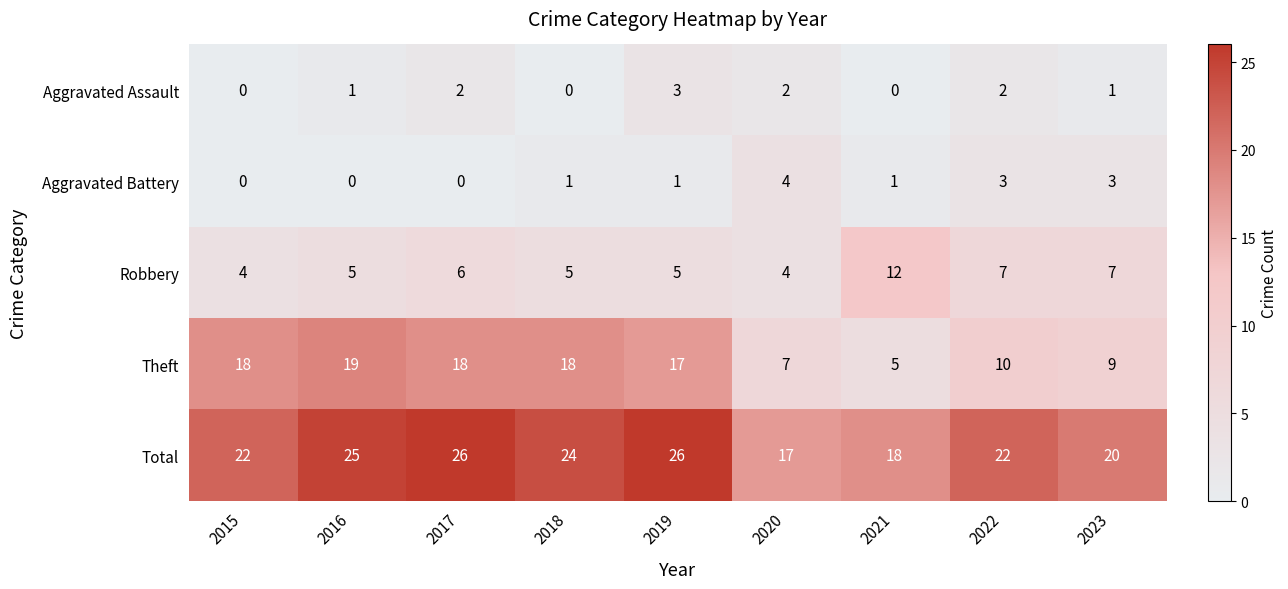

Count the Aggravated Battery values in the range 0 to 3.

8